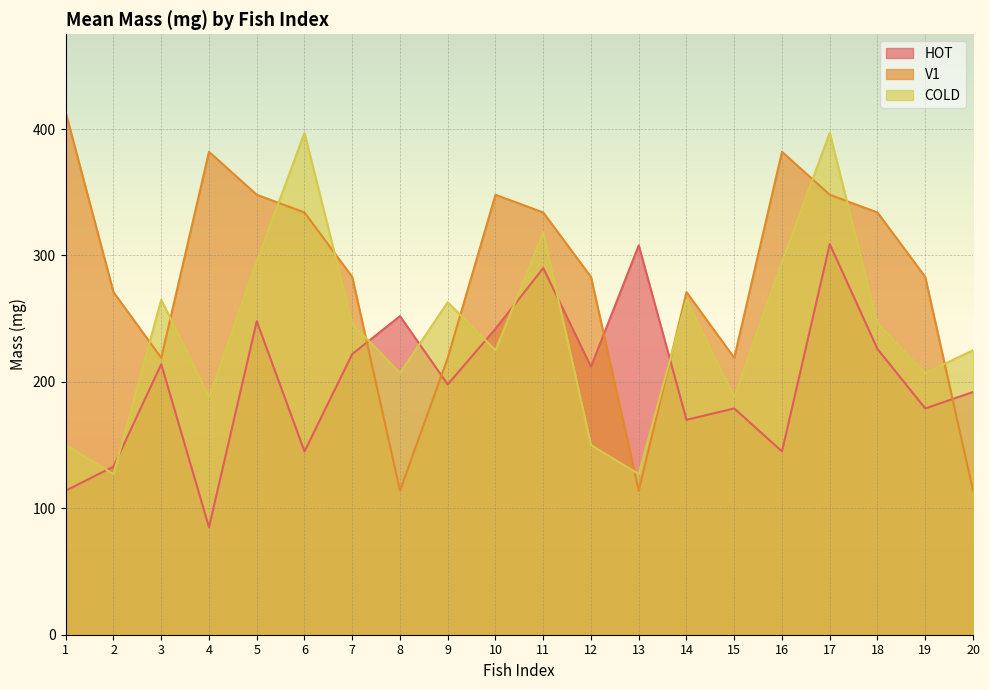

List the series in order of their peak value, highest first.

V1, COLD, HOT